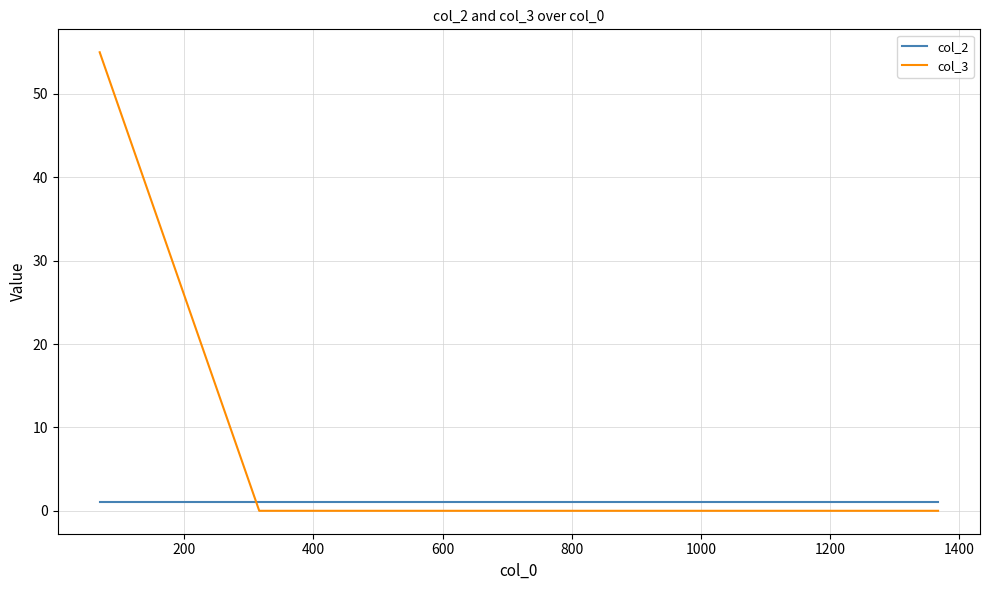

What is the greatest value displayed?

55